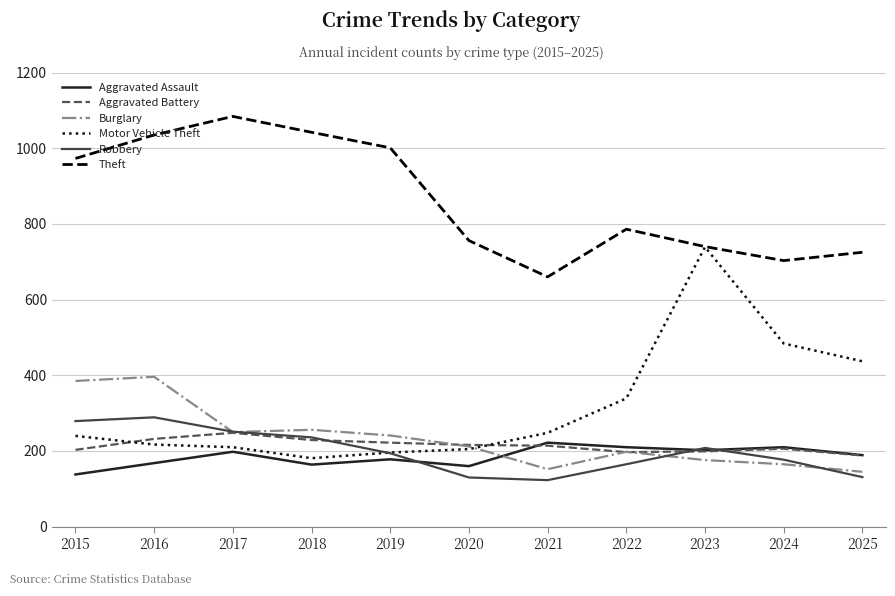

What is the maximum value for Robbery?

289